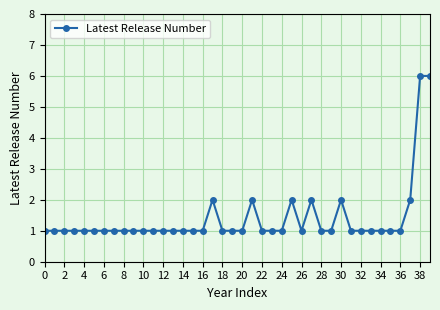

How many lines are shown in the chart?

1